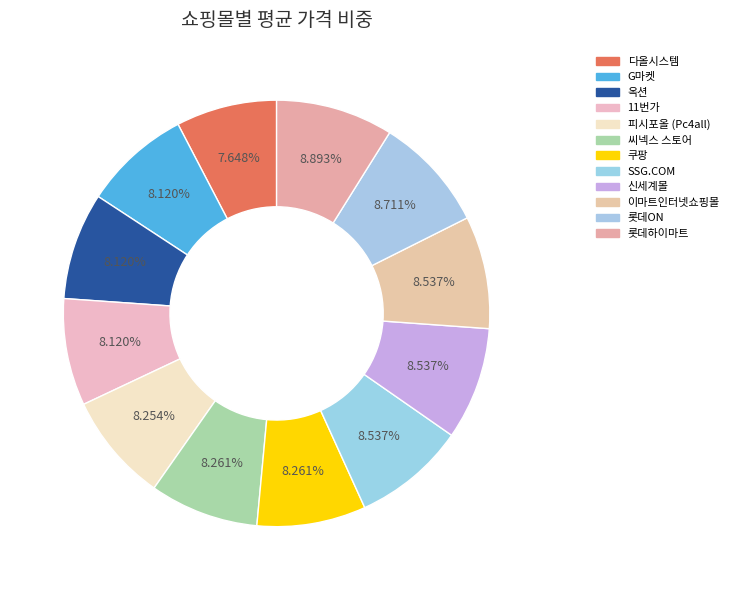

Combined, do 11번가 and 이마트인터넷쇼핑몰 account for over 50%?

No